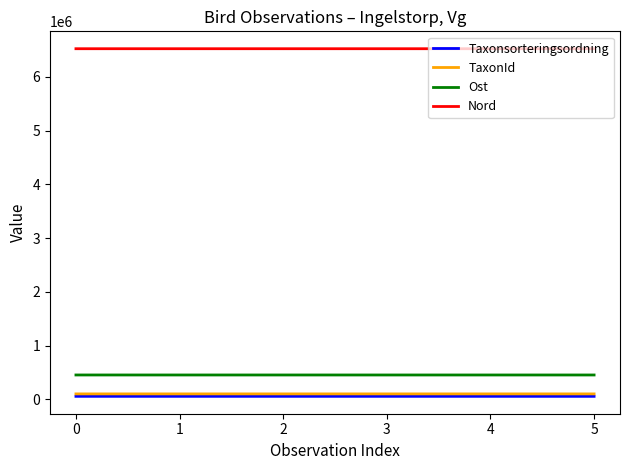

How many lines are shown in the chart?

4